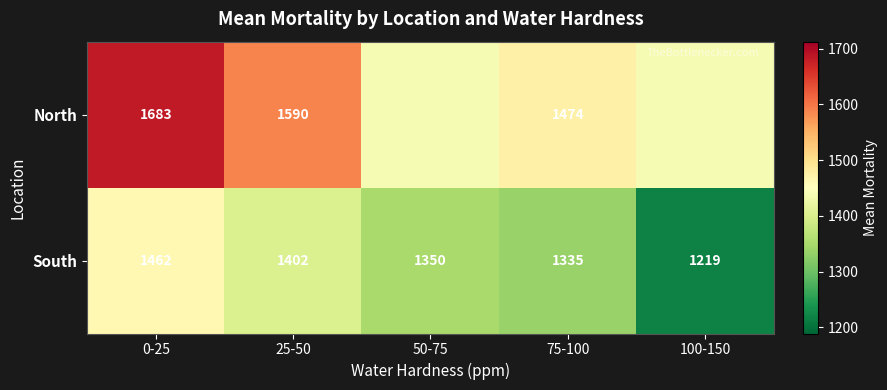

At 0-25, list the series in order from smallest to largest.

South, North